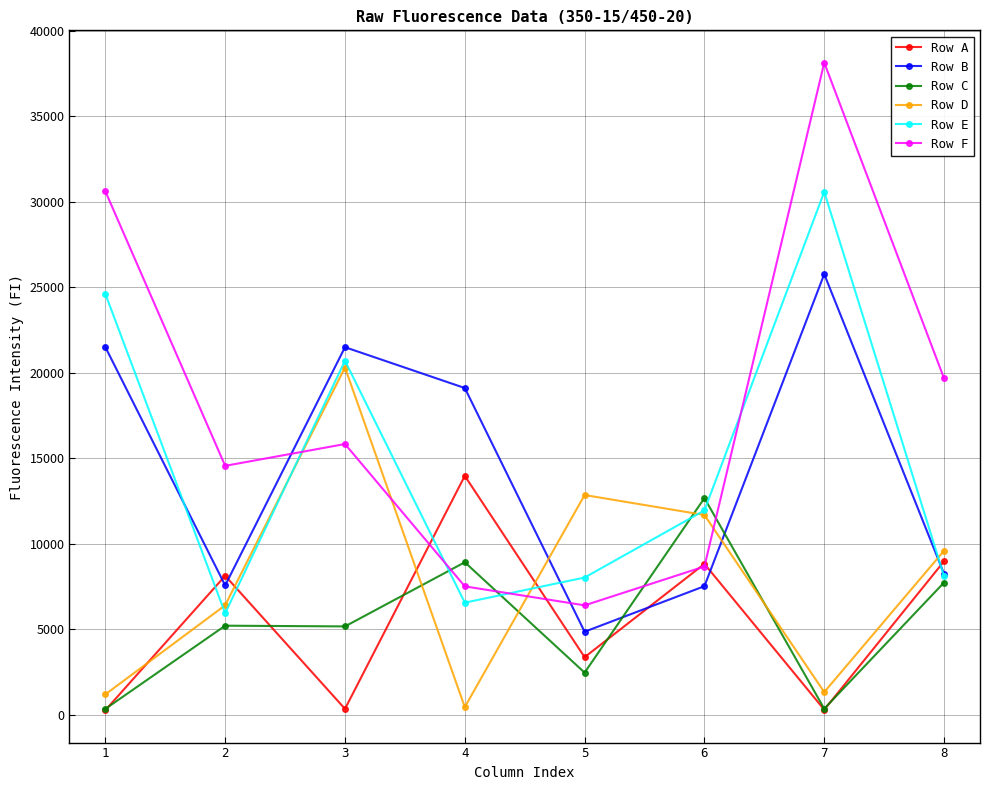

The Row D series shows 18337 at 6. True or false?

False